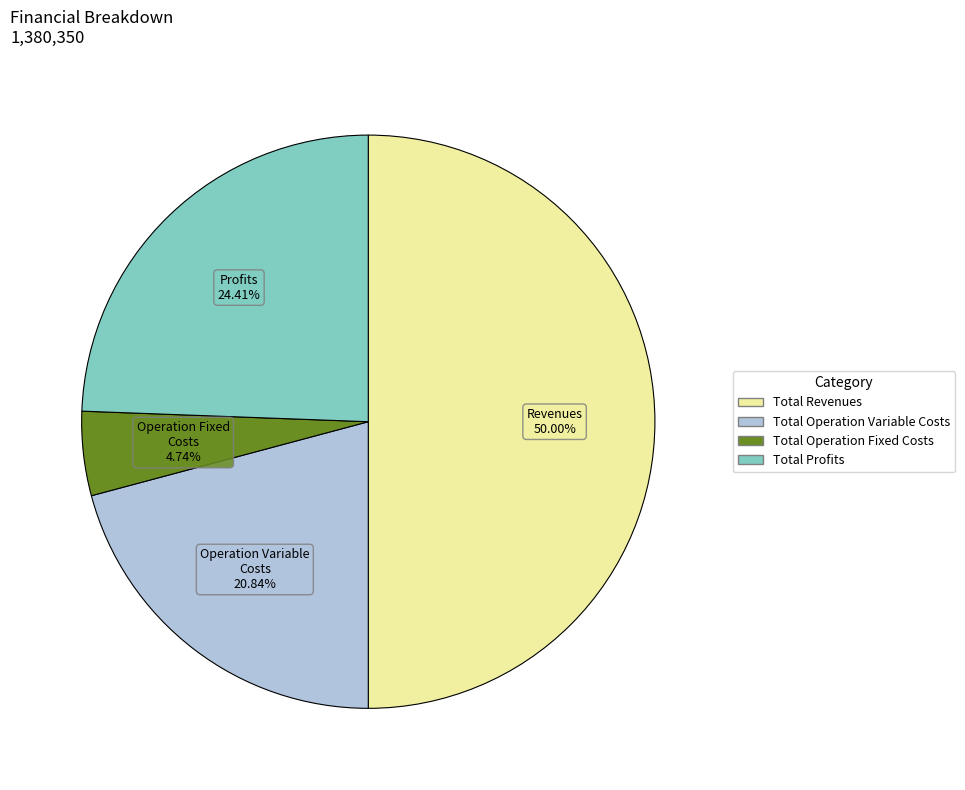

To the nearest percent, what is the average slice percentage?

25%